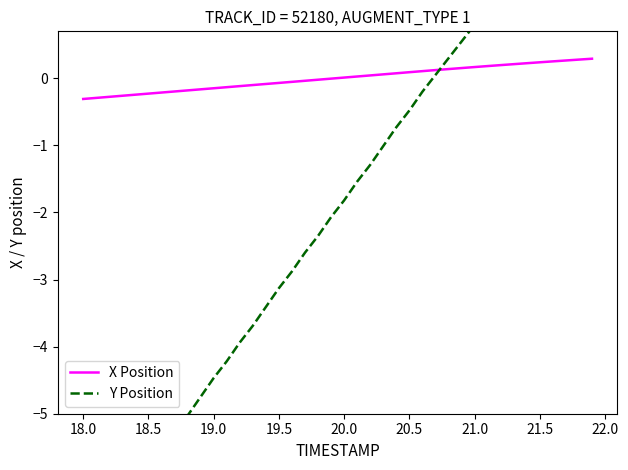

What is the minimum value for X Position?

-0.3